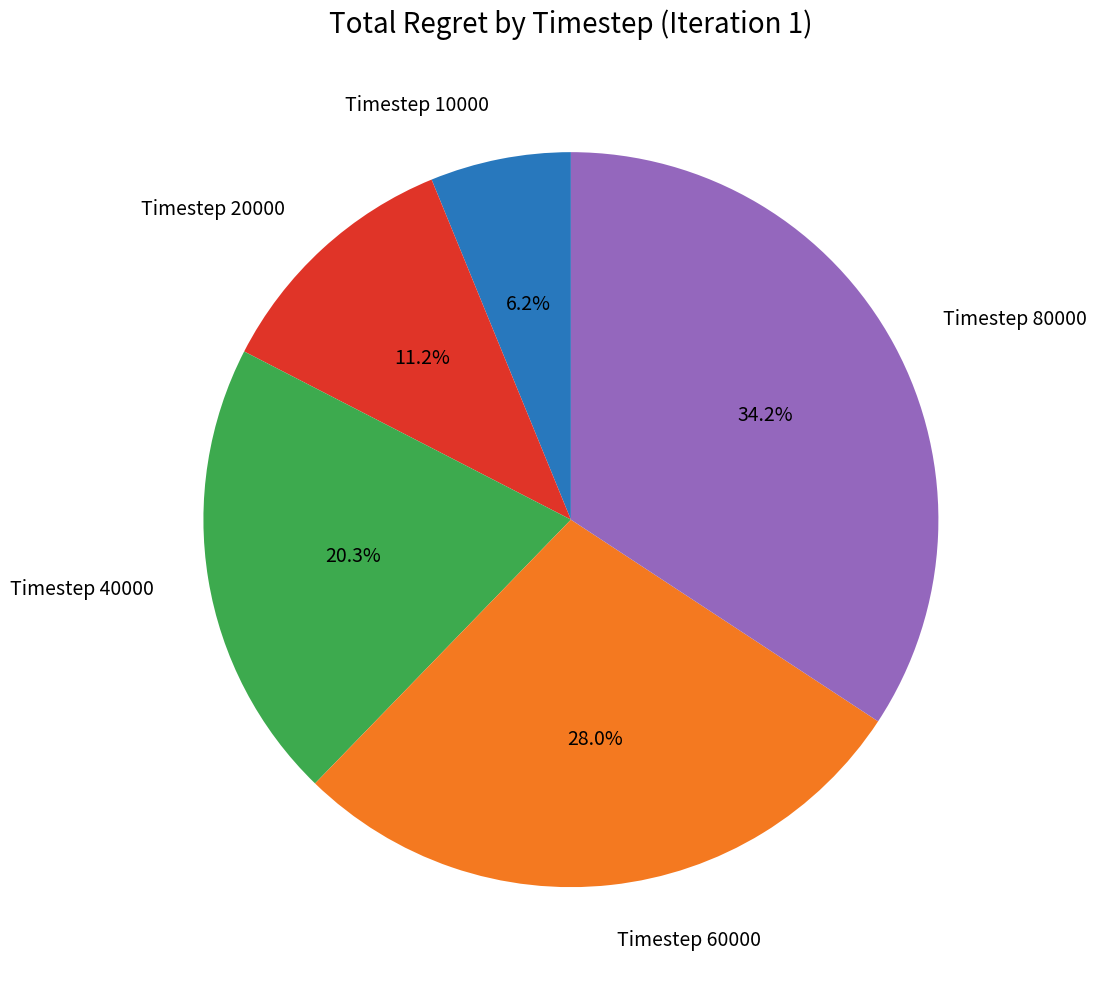

How many segments does this pie chart have?

5